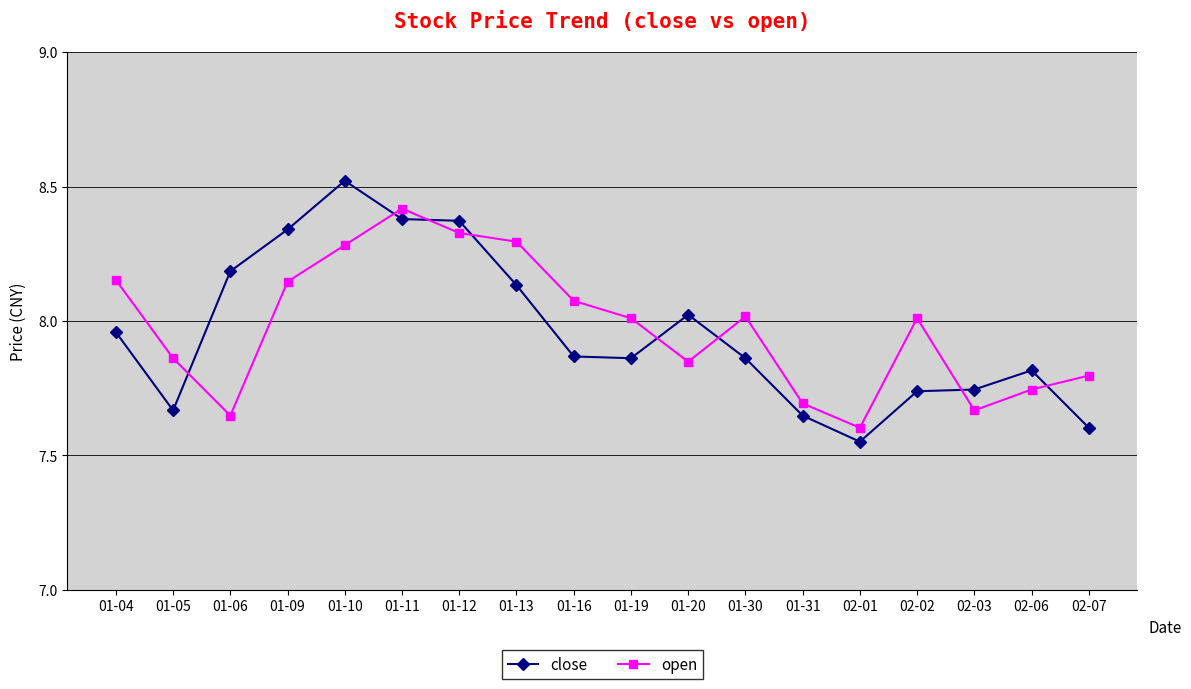

What is the spread (max minus min) of values at 01-30?

0.2